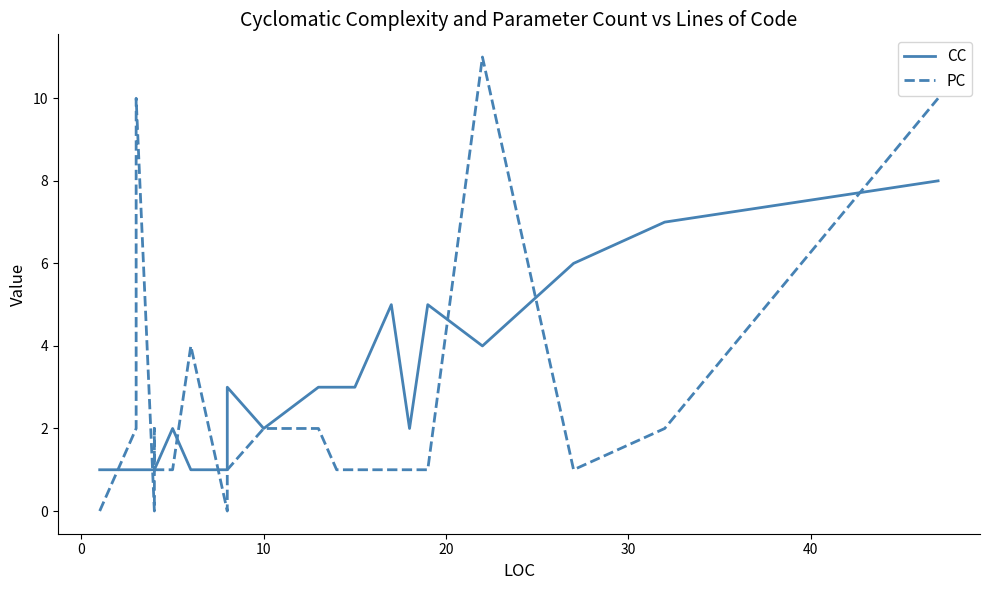

How many data points in CC are less than 2?

8